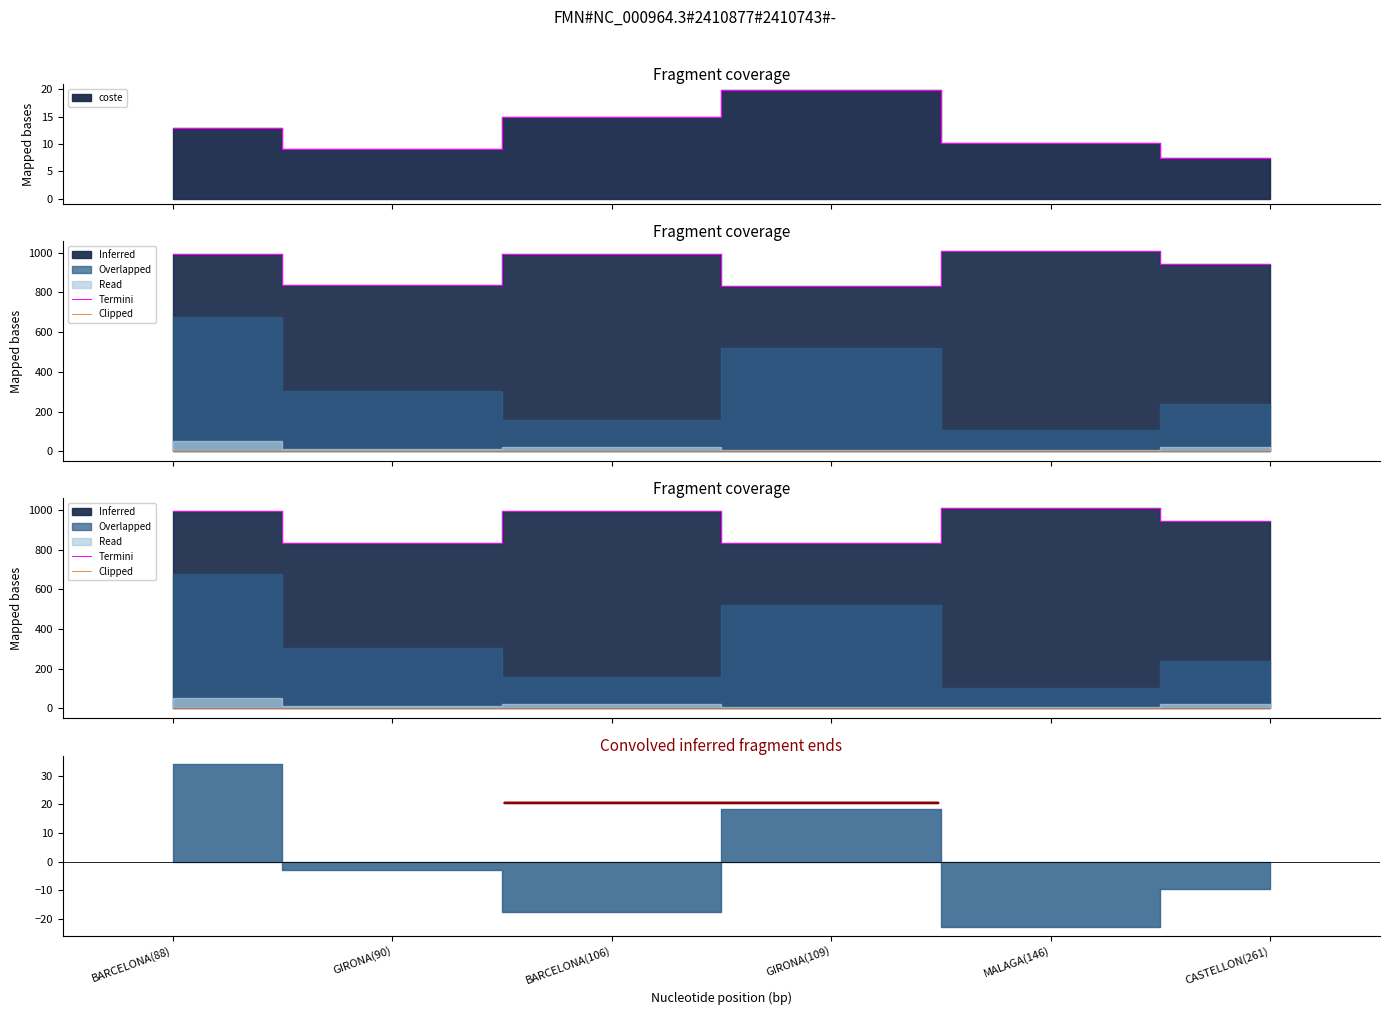

How many lines are shown in the chart?

2